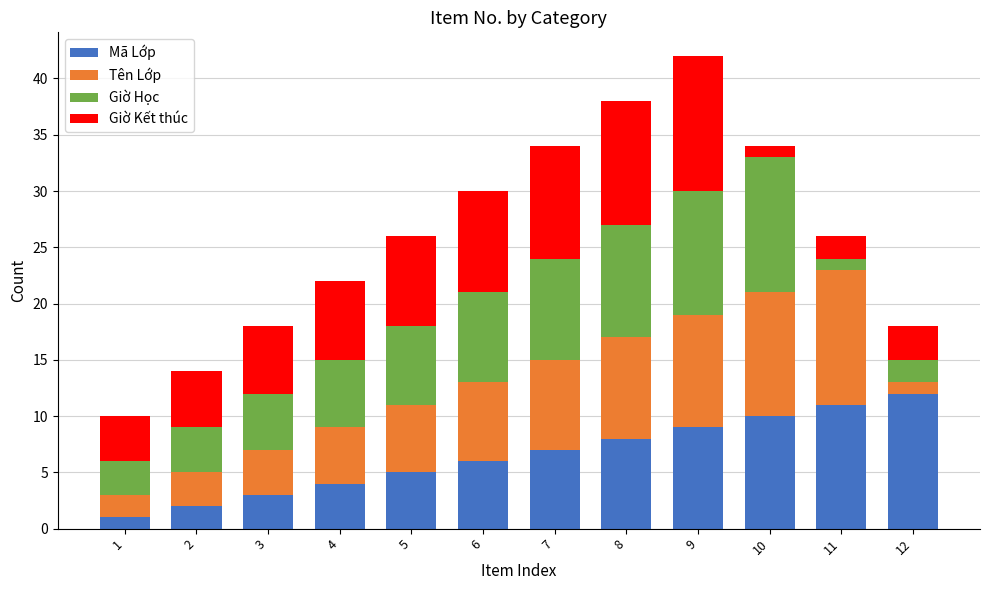

Which category has the highest value in the Mã Lớp series?

12